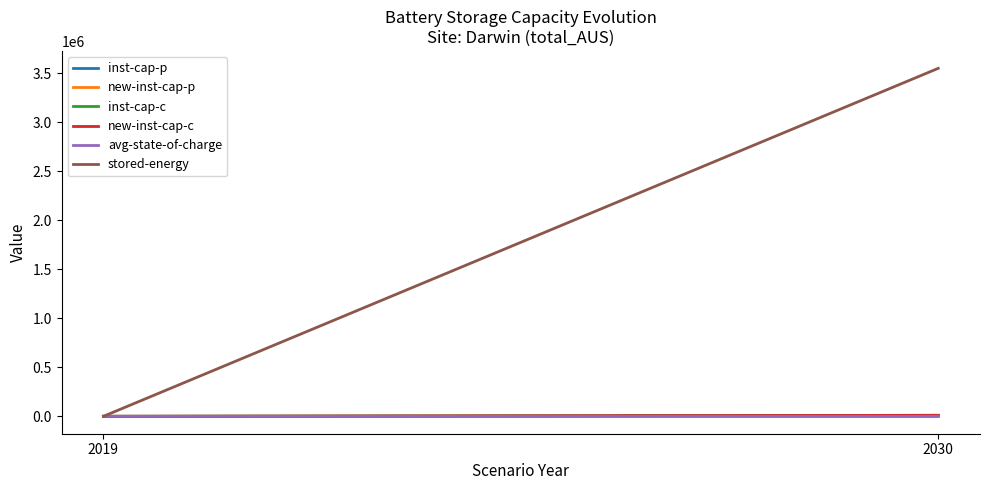

Rank the series at 2030 from highest to lowest value.

stored-energy, inst-cap-c, new-inst-cap-c, inst-cap-p, new-inst-cap-p, avg-state-of-charge